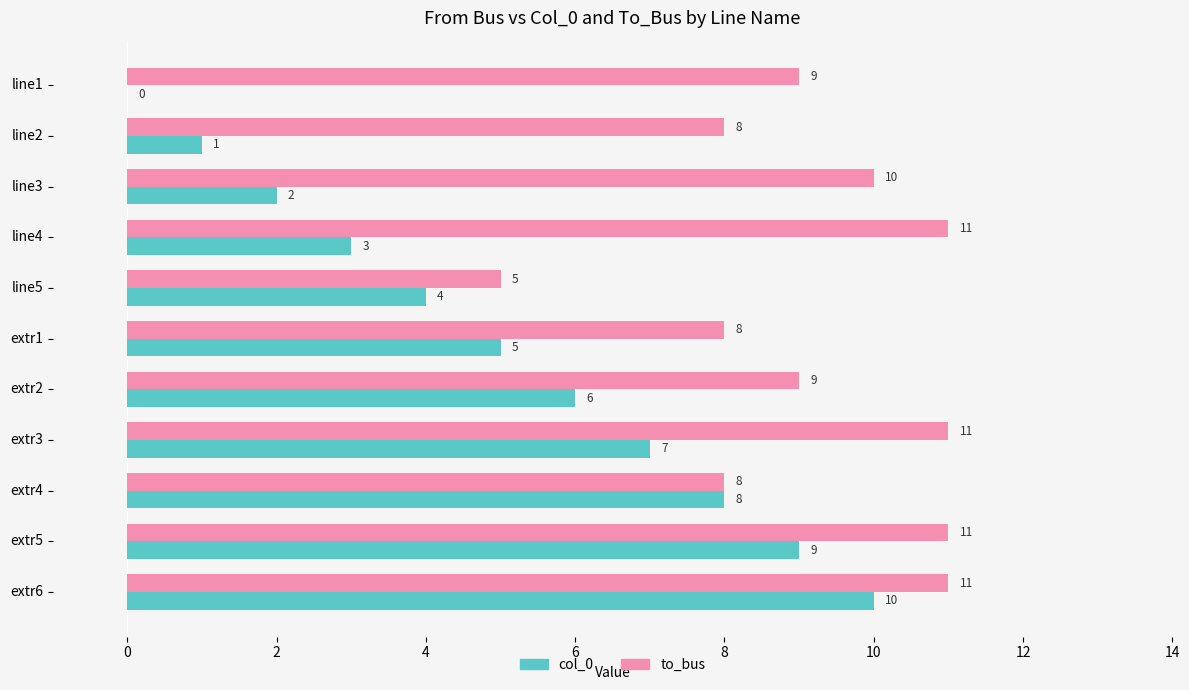

What is the maximum value shown in the chart?

11